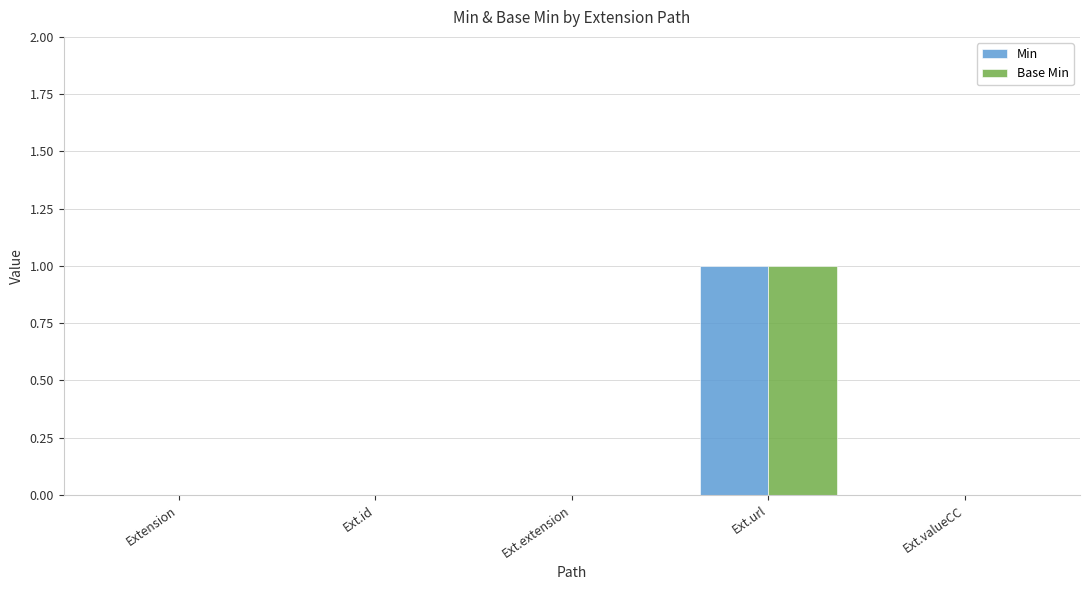

Which label corresponds to the largest value in the chart?

Ext.url